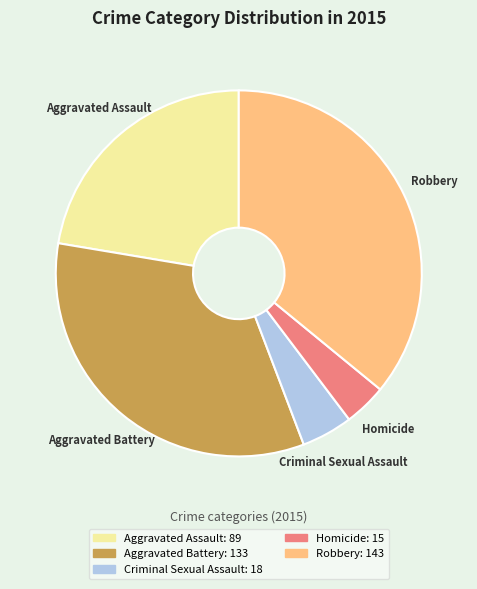

Between Homicide and Criminal Sexual Assault, which is larger?

Criminal Sexual Assault